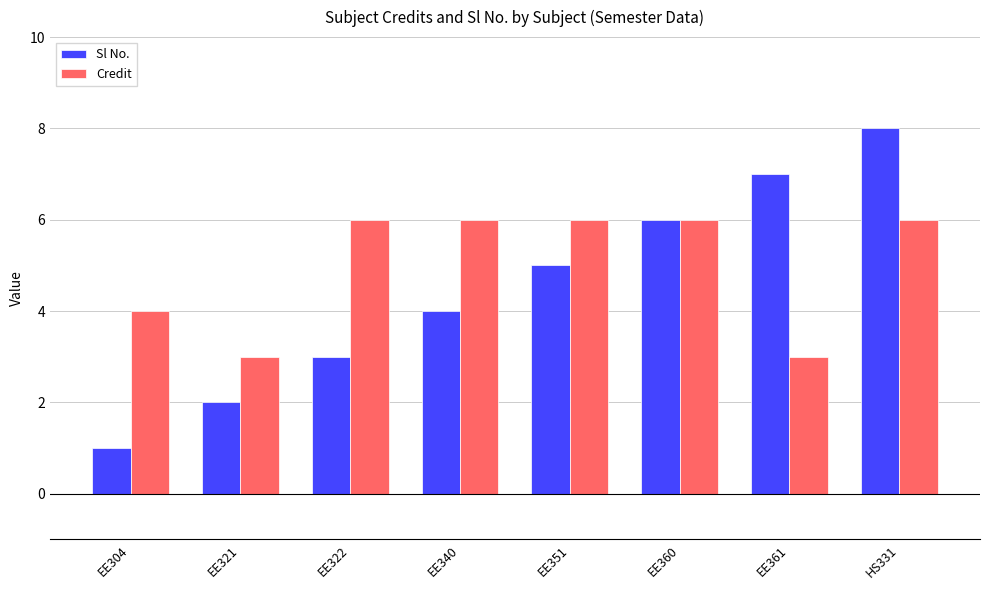

What are all the series names shown in the legend?

Sl No., Credit